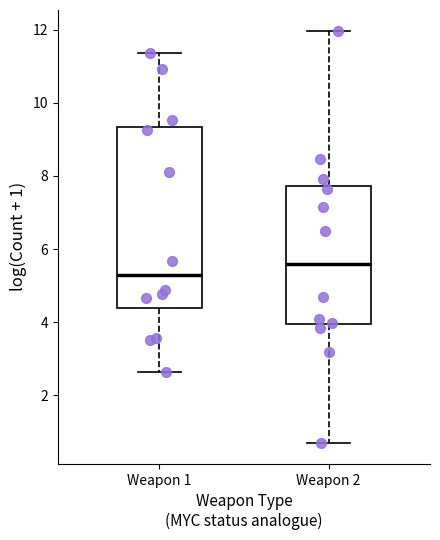

Reading left to right, read every box against the y-axis: the position of its median line, the range the box covers, and the ends of its whiskers. The values are not printed on the chart, so give them approximately, as read against the axis.

Weapon 1: median 5.2, box 4.4 to 9.4, whiskers 2.6 to 11.4
Weapon 2: median 5.6, box 4.0 to 7.8, whiskers 0.6 to 12.0